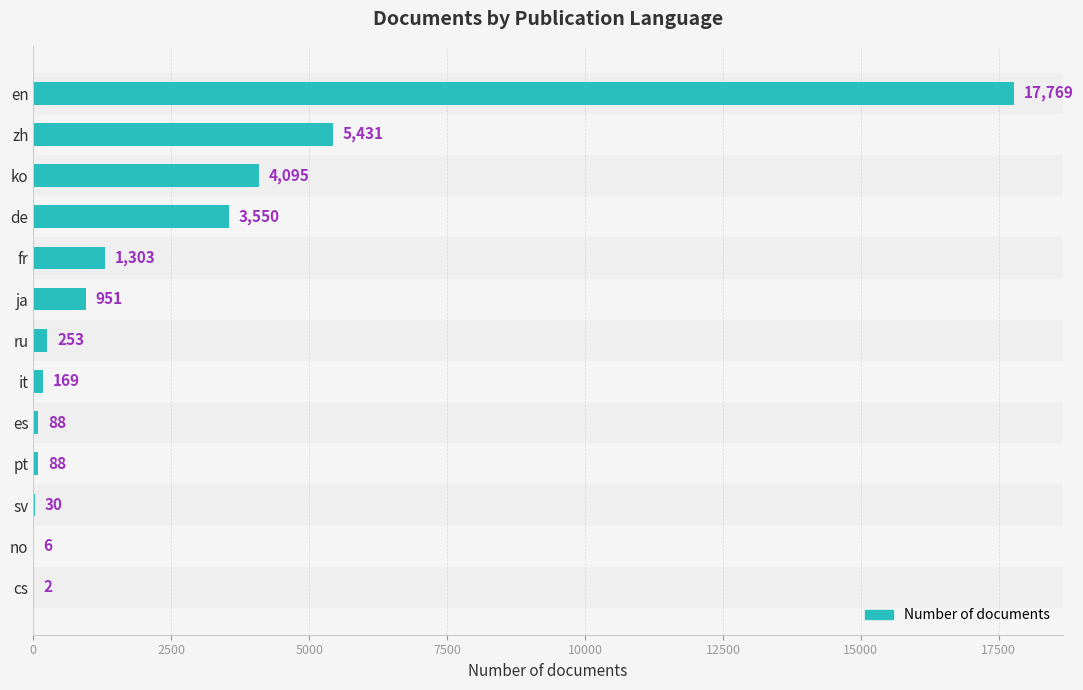

Reading bottom to top, transcribe all the data shown in this chart.

cs=2	no=6	sv=30	pt=88	es=88	it=169	ru=253	ja=951	fr=1303	de=3550	ko=4095	zh=5431	en=17769